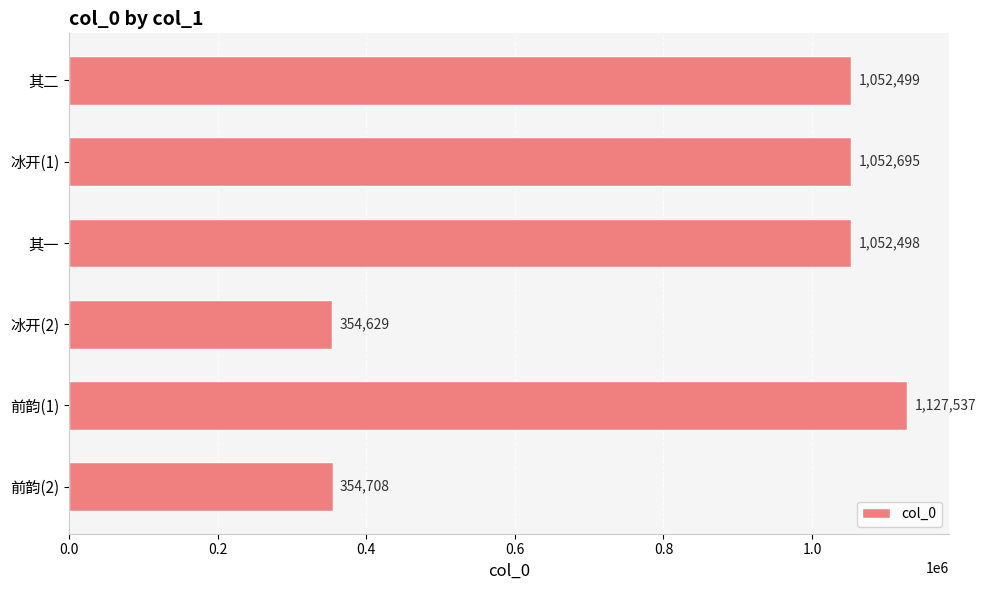

Which category has the lowest value across all series?

冰开(2)